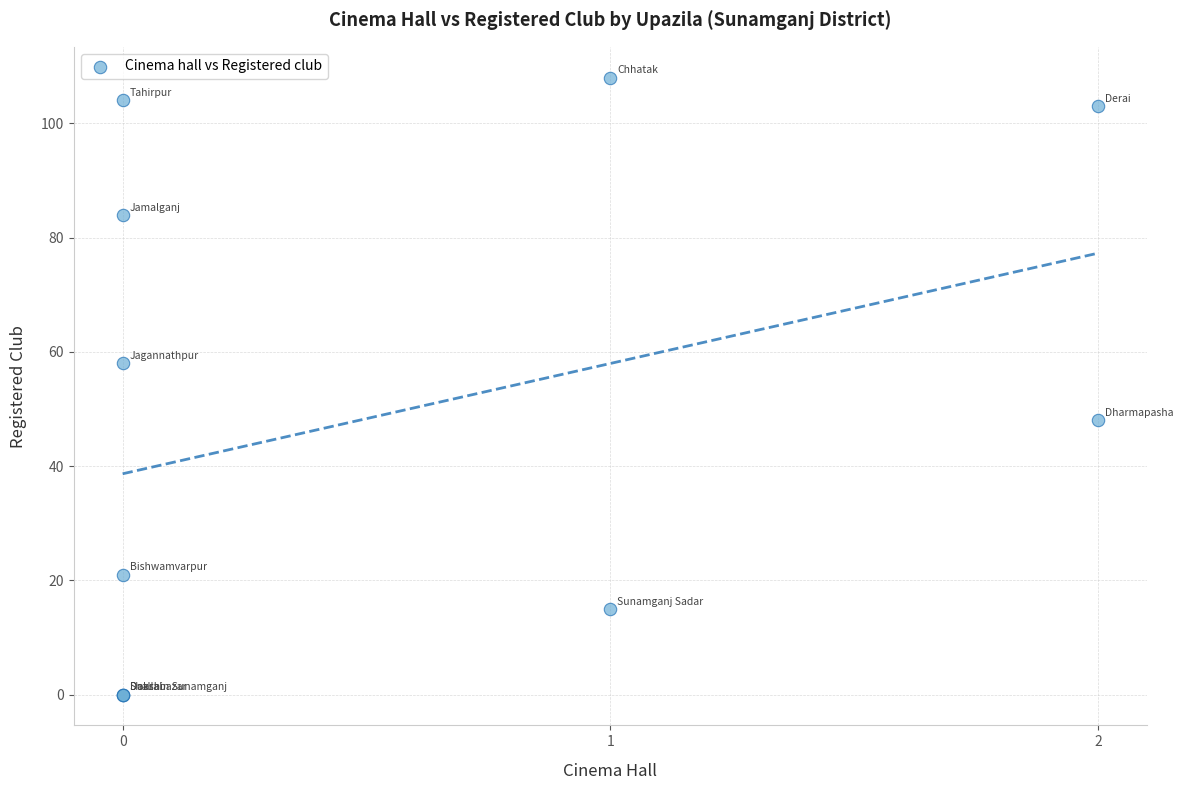

What Y value in the scatter plot is closest to 54?

58